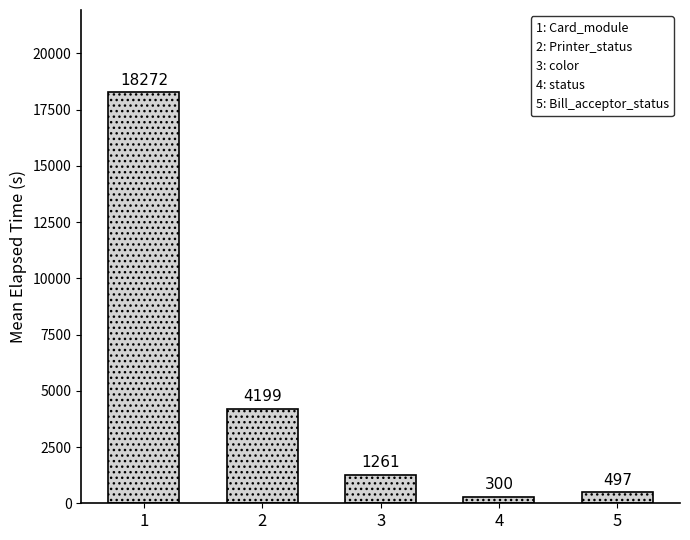

Does the chart contain stacked bars?

No